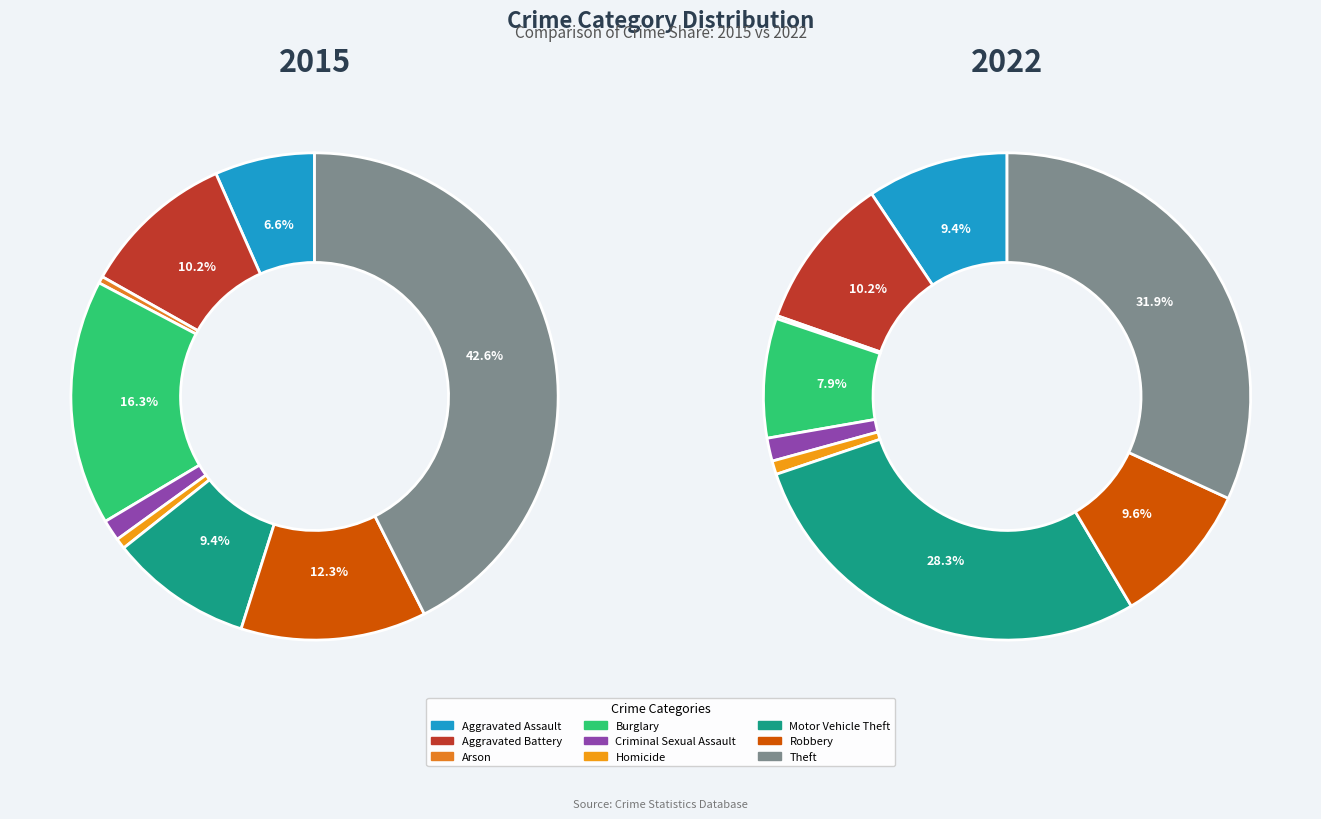

To the nearest percent, what percentage of the pie is Aggravated Battery?

10%